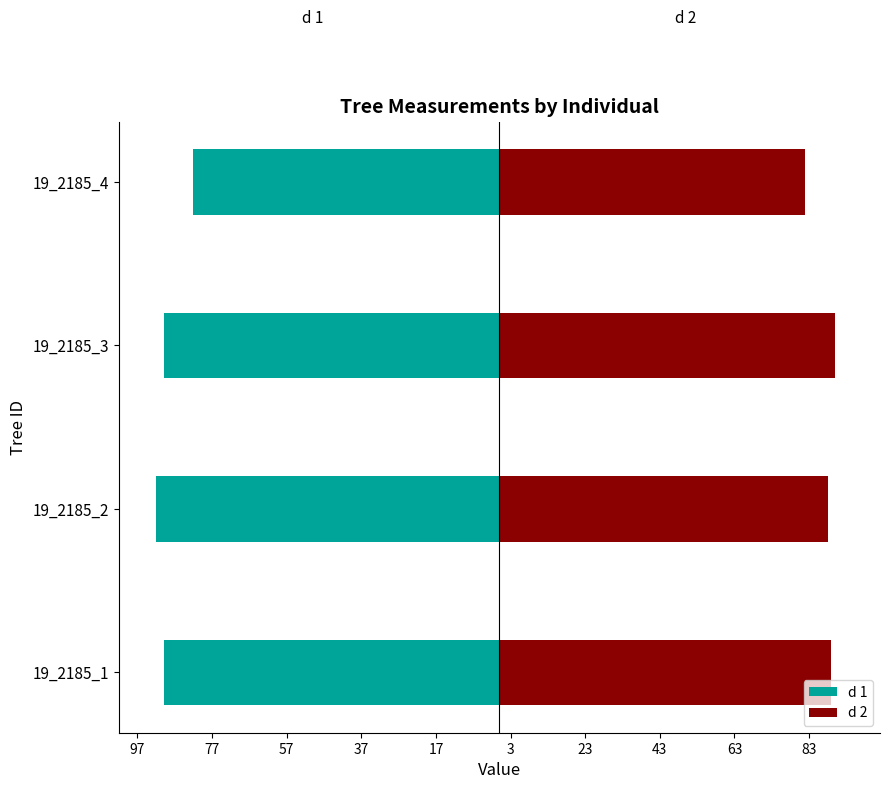

Is it true that d 2 equals 144 at 19_2185_4?

False